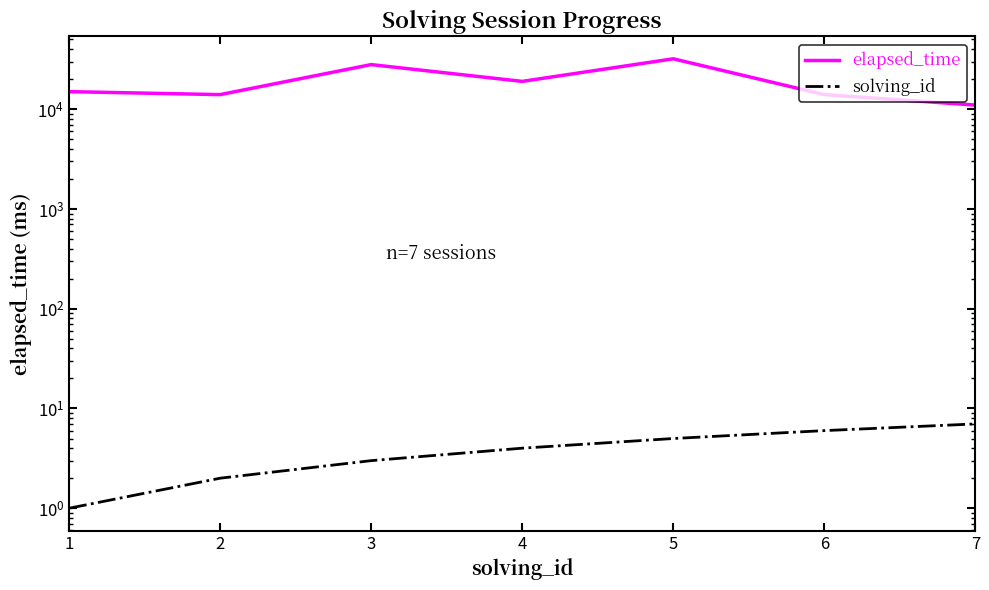

What is the value of the elapsed_time point at the 2nd from the left?

14000